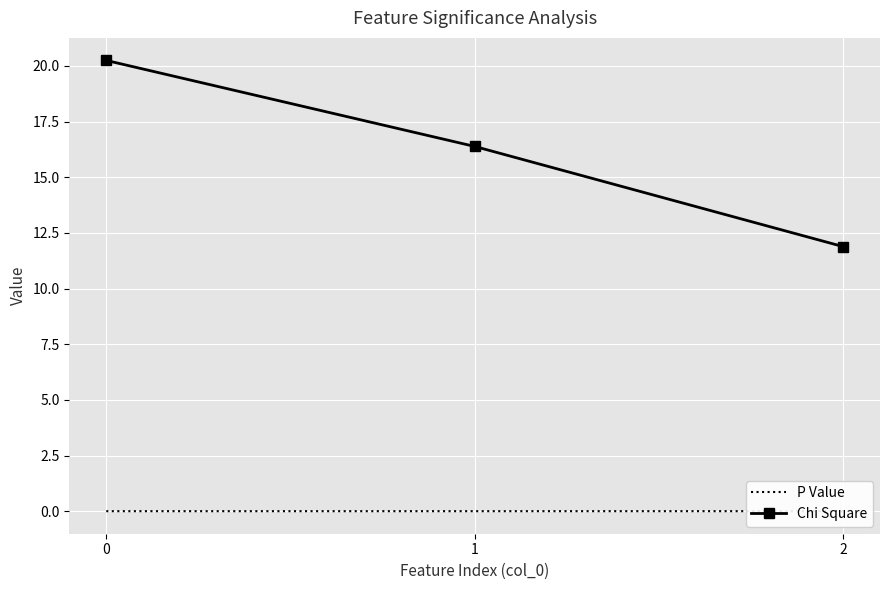

The Chi Square series shows 16.4 at 1. True or false?

True